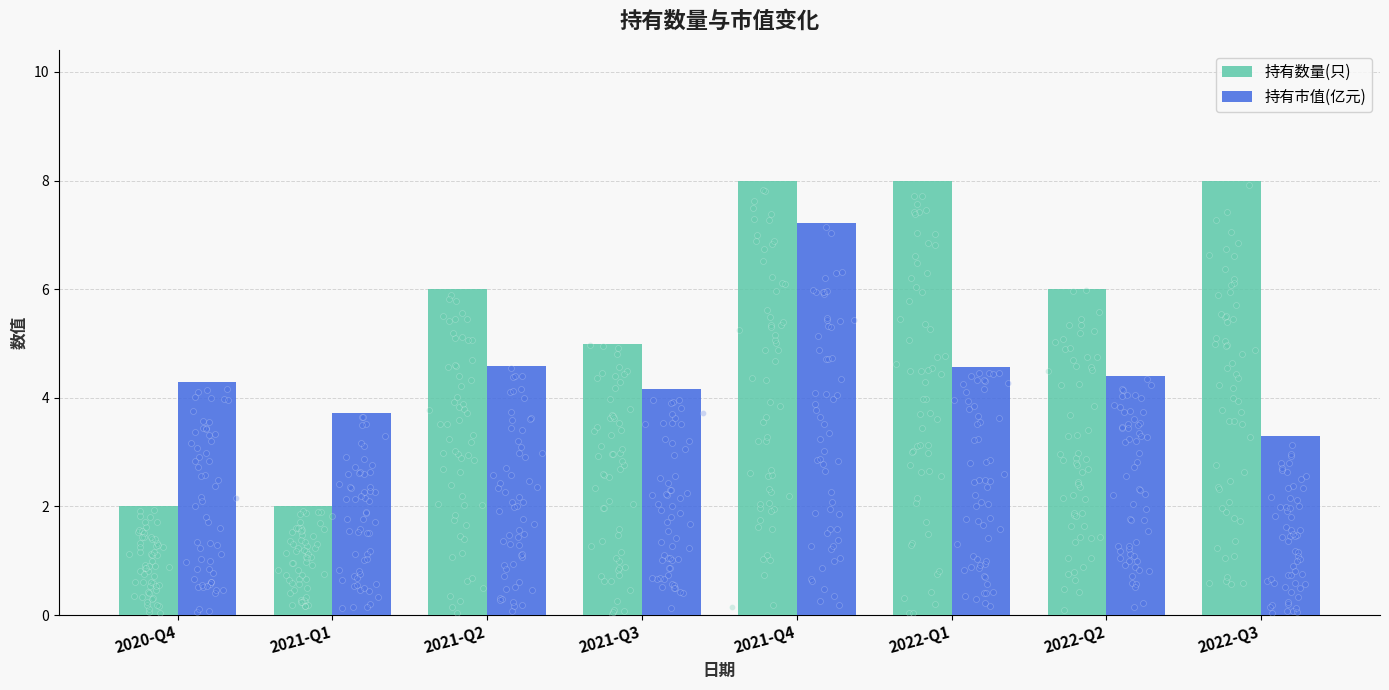

At how many categories does at least one series exceed 5?

5